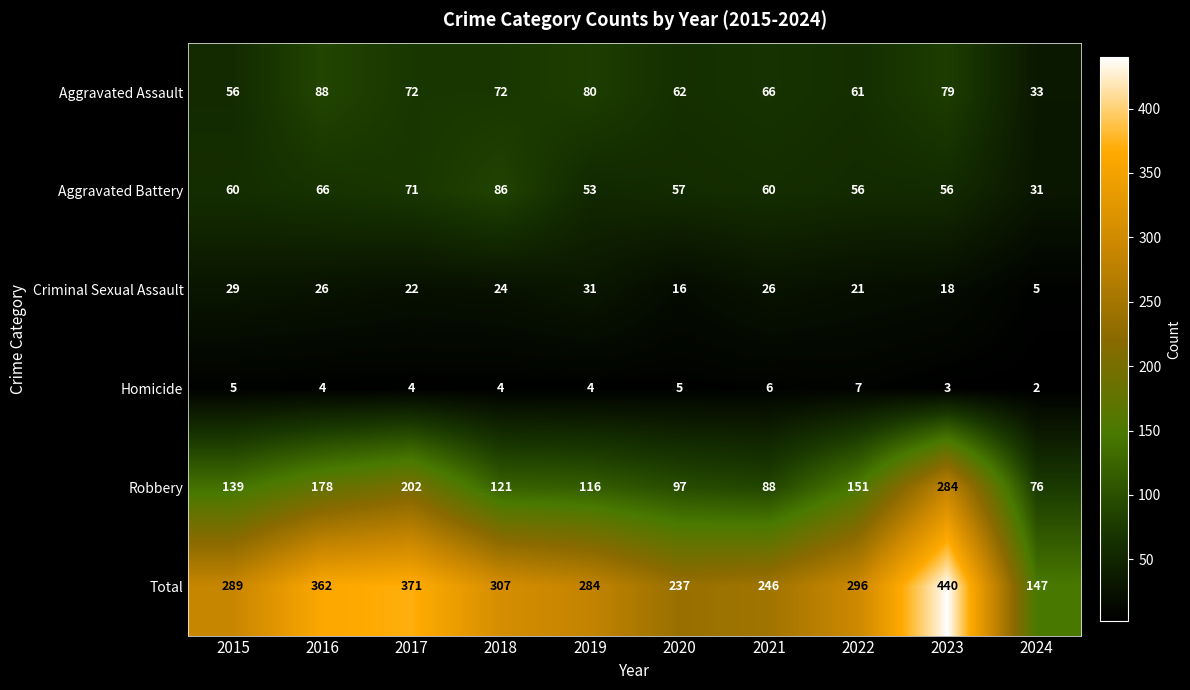

What is the sum of the Total values at 2023 and 2017?

811